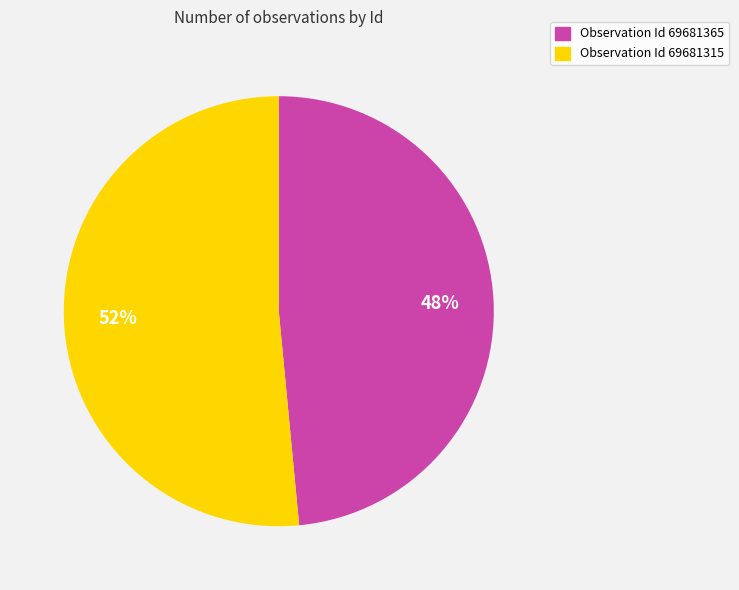

To the nearest percent, what is the average slice percentage?

50%